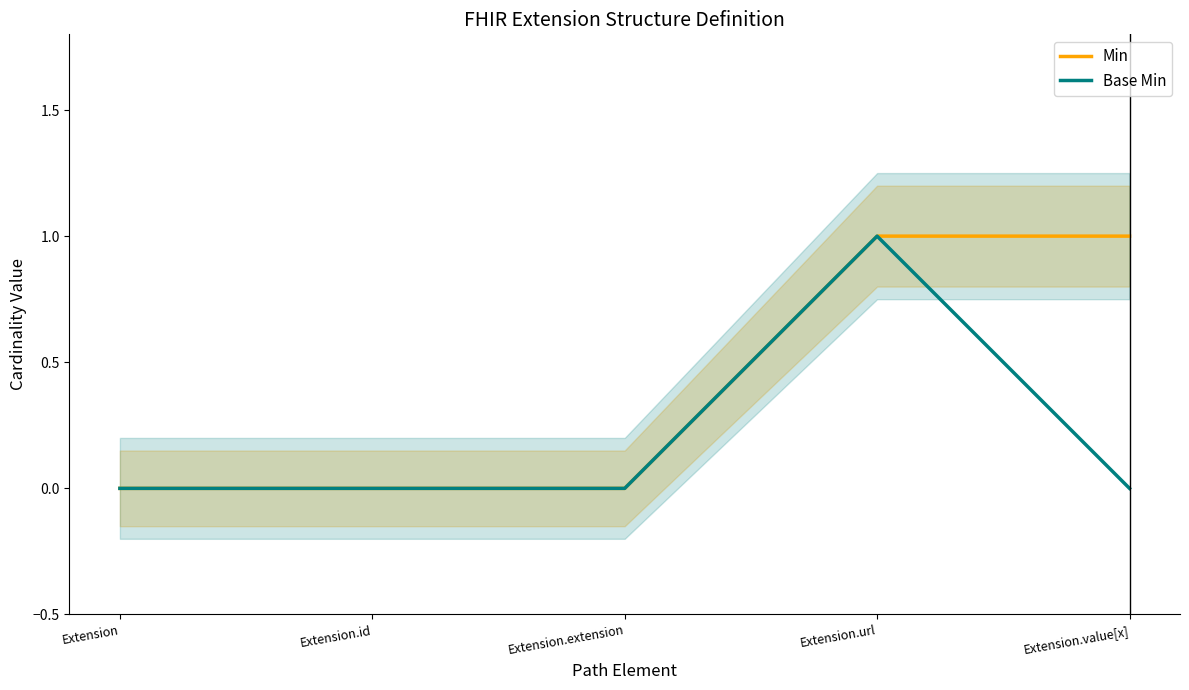

What are all the series names shown in the legend?

Min, Base Min